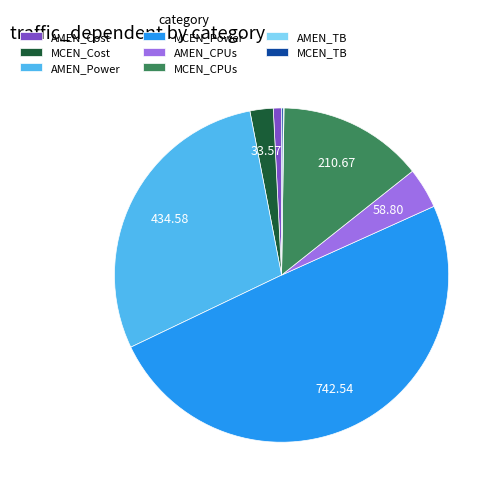

Do MCEN_Cost and MCEN_CPUs together represent more than half of the pie?

No